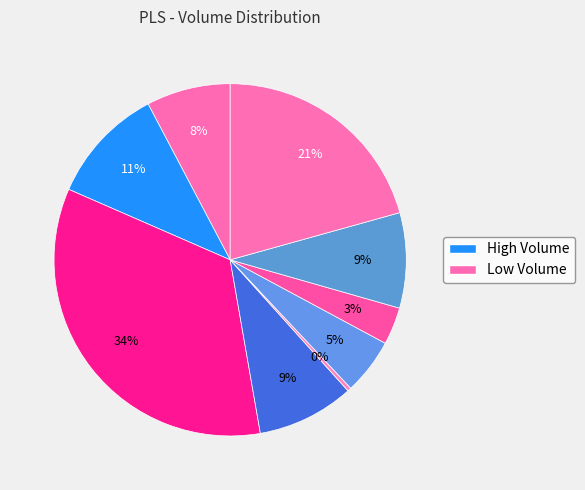

How many segments does this pie chart have?

9